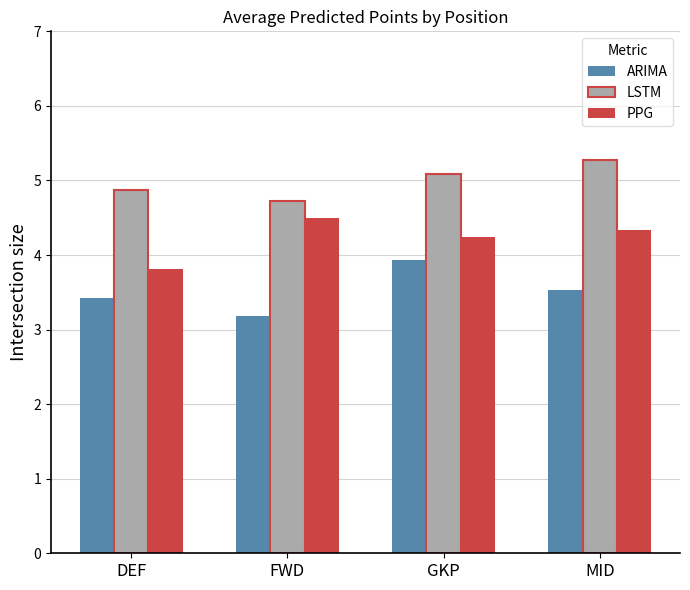

How many bars are there in total?

12